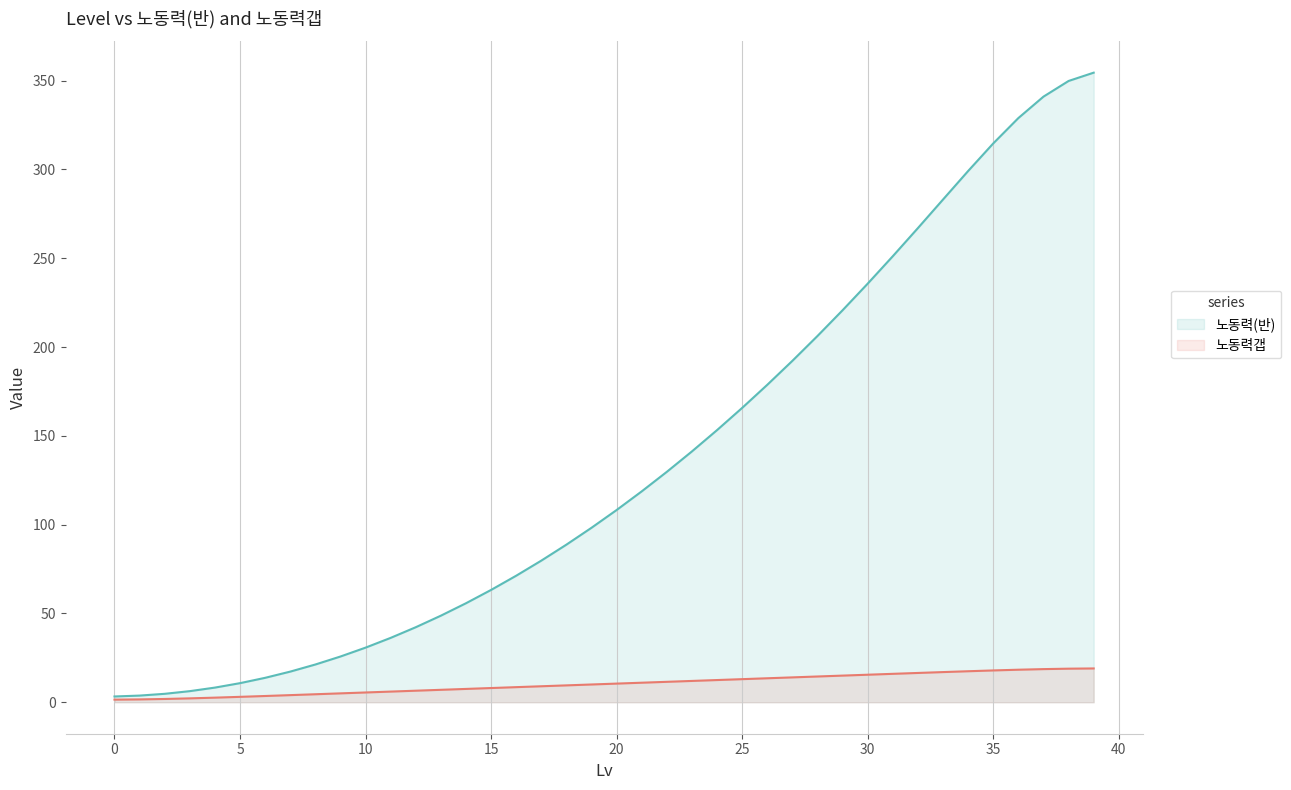

What is the difference between the maximum and minimum values in the 노동력갭 series?

17.6